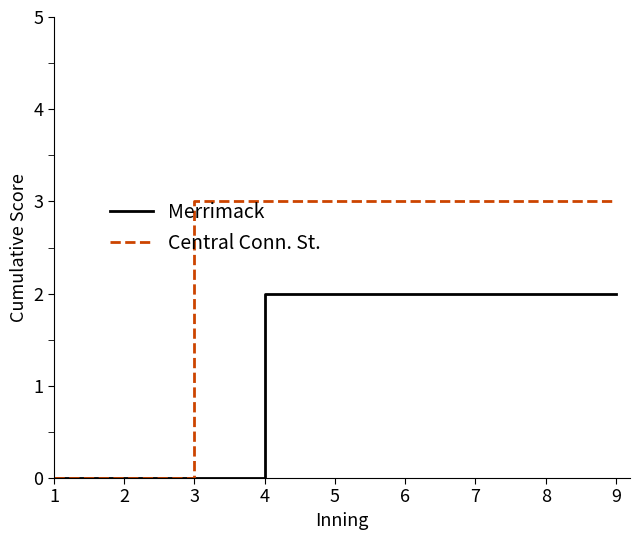

Reading left to right, extract all data points from this chart.

Merrimack: 0	0	0	2	2	2	2	2	2
Central Conn. St.: 0	0	3	3	3	3	3	3	3